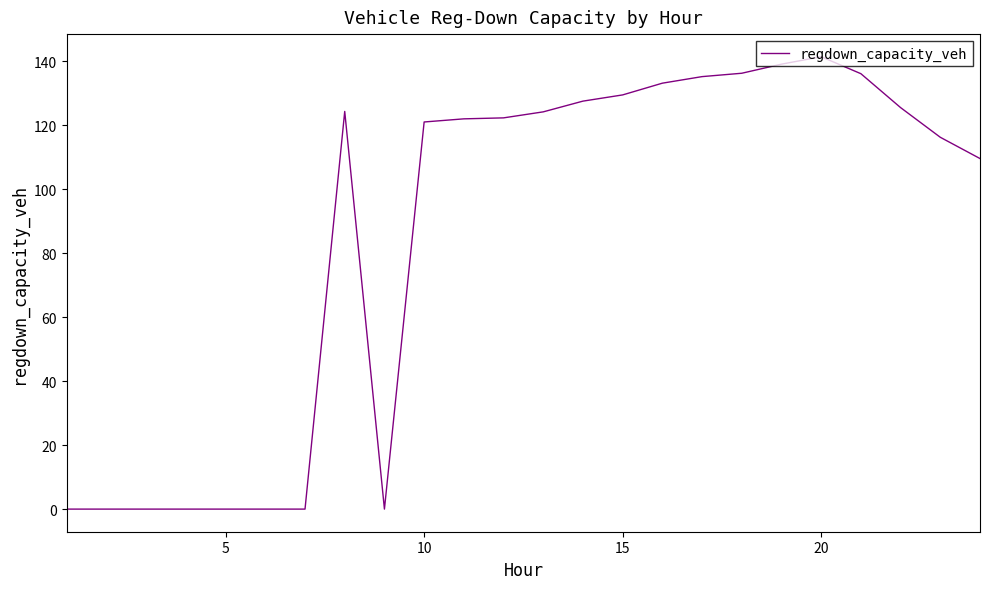

What is the difference between the maximum and minimum values?

141.5